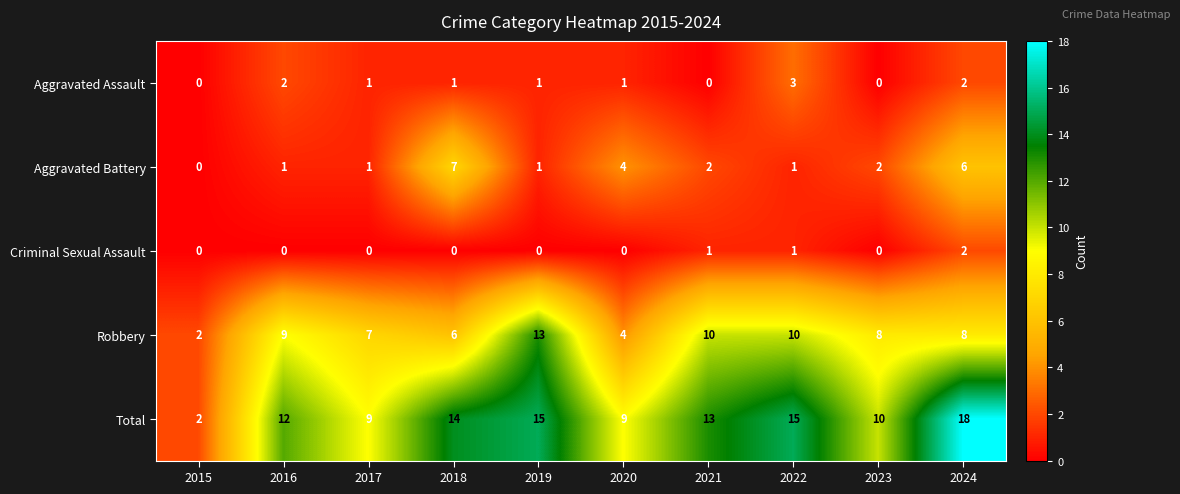

At which label is Total closest to 10?

2023